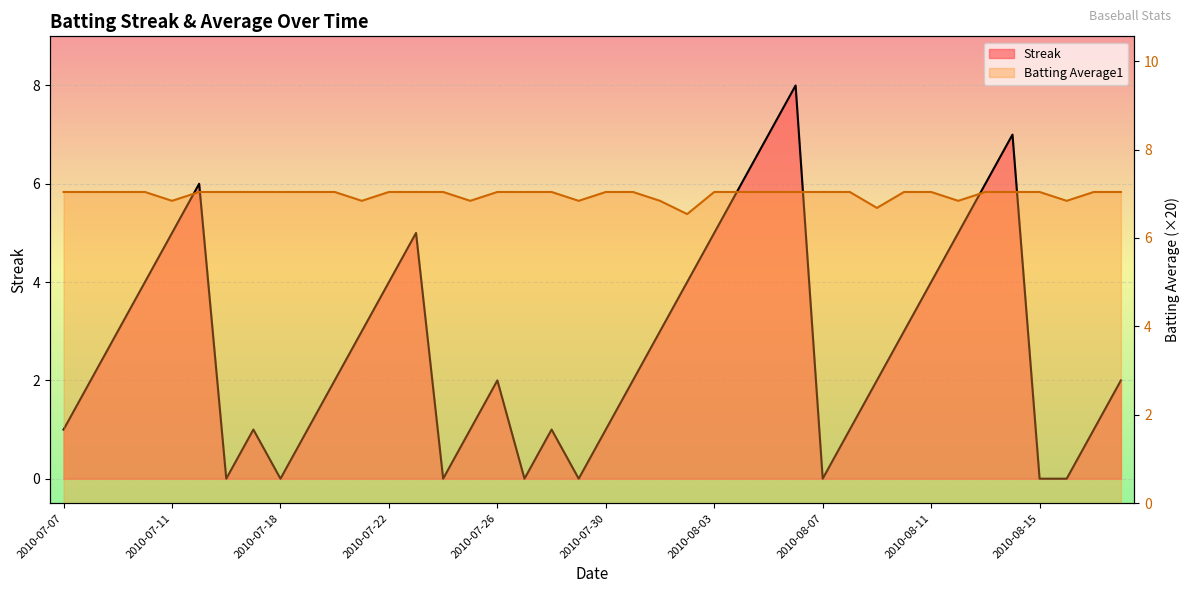

Rank the series by their maximum value, from lowest to highest.

Batting Average1, Streak